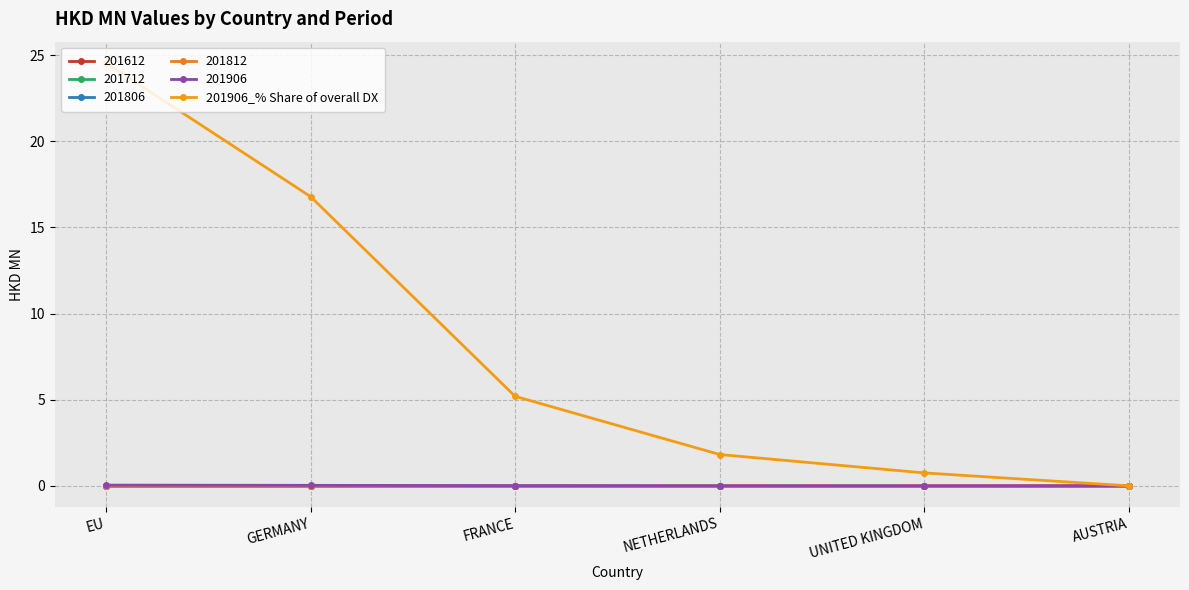

Which has a higher value, UNITED KINGDOM or NETHERLANDS?

NETHERLANDS